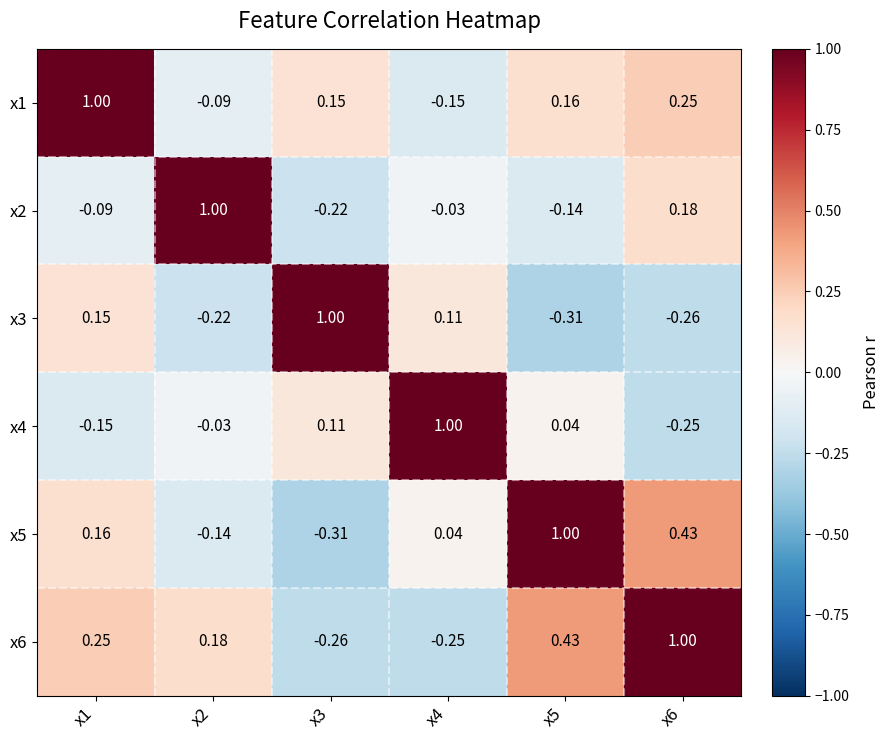

What is the smallest value displayed?

-0.3